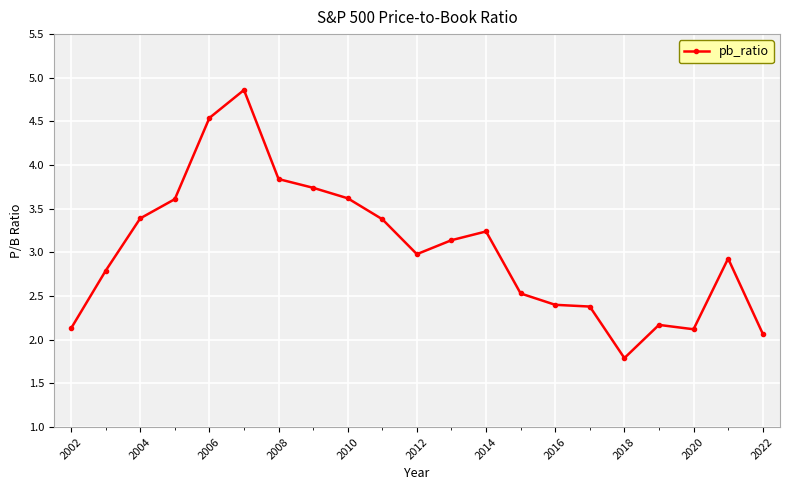

Reading right to left, extract all data points from this chart.

2.1	2.9	2.1	2.2	1.8	2.4	2.4	2.5	3.2	3.1	3.0	3.4	3.6	3.7	3.8	4.9	4.5	3.6	3.4	2.8	2.1